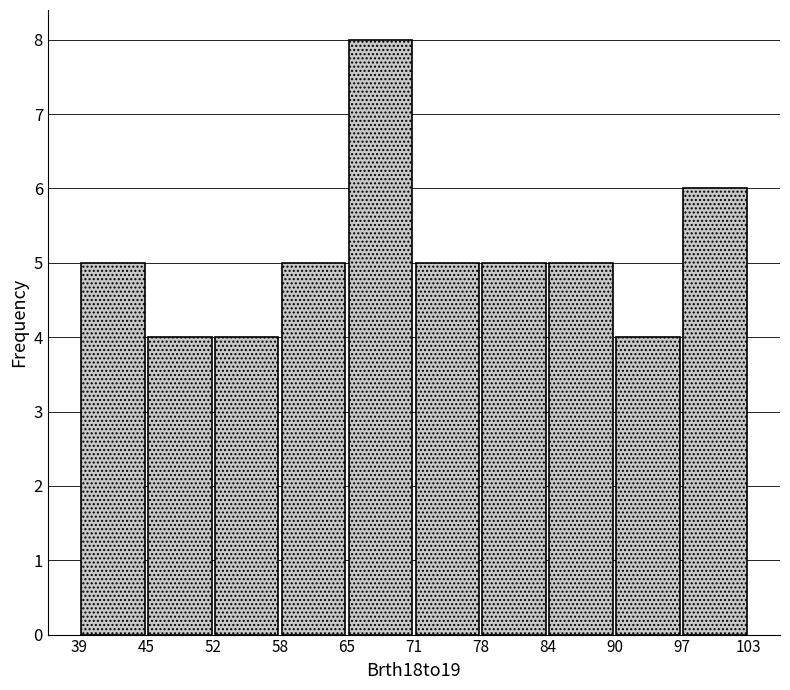

How tall is the bar that spans 65 to 71 on the x-axis? The values are not printed on the chart, so give them approximately, as read against the axis.

8